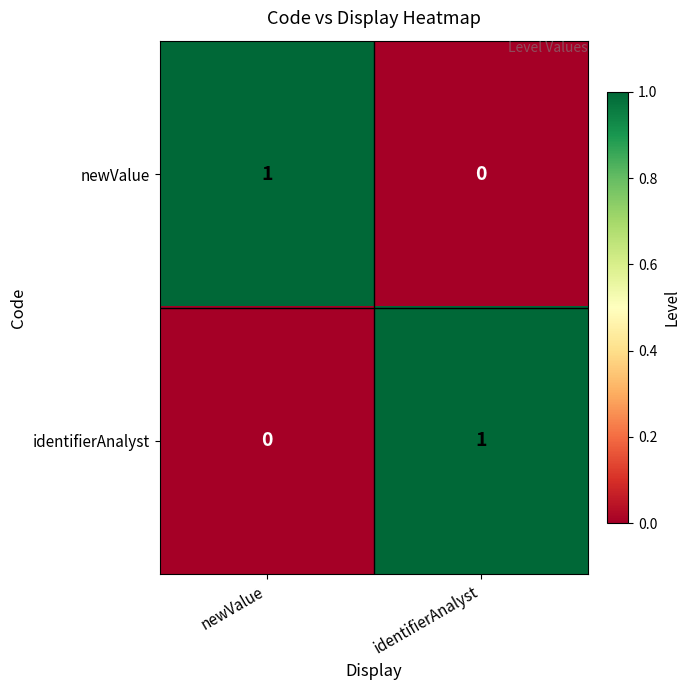

Reading left to right, transcribe all the data shown in this chart.

newValue: newValue=1	identifierAnalyst=0
identifierAnalyst: newValue=0	identifierAnalyst=1